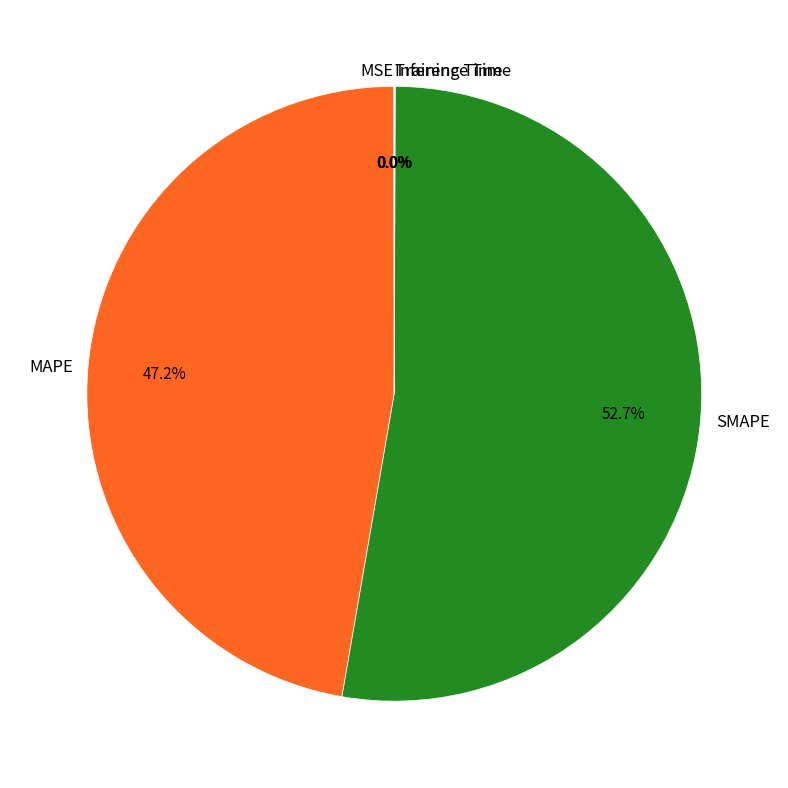

Is there any slice that represents more than half of the pie?

Yes